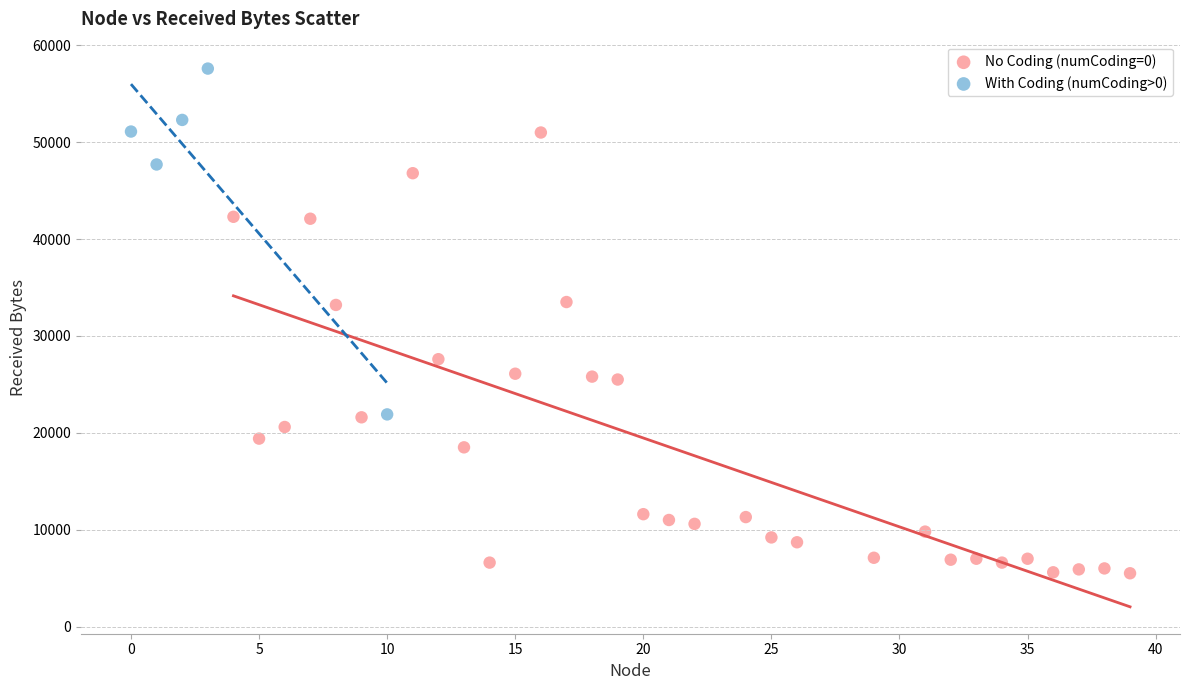

Which series reaches the maximum Y coordinate?

With Coding (numCoding>0)